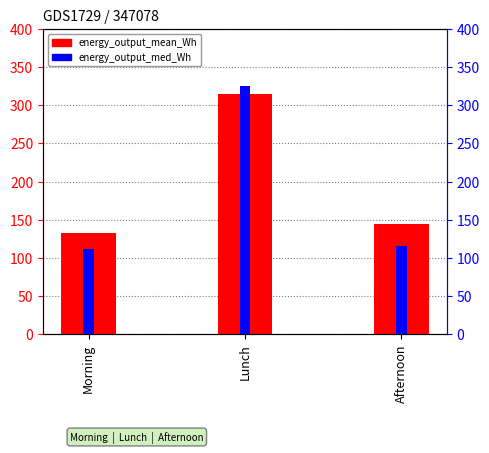

What is the difference between the highest and lowest values at Afternoon?

28.4